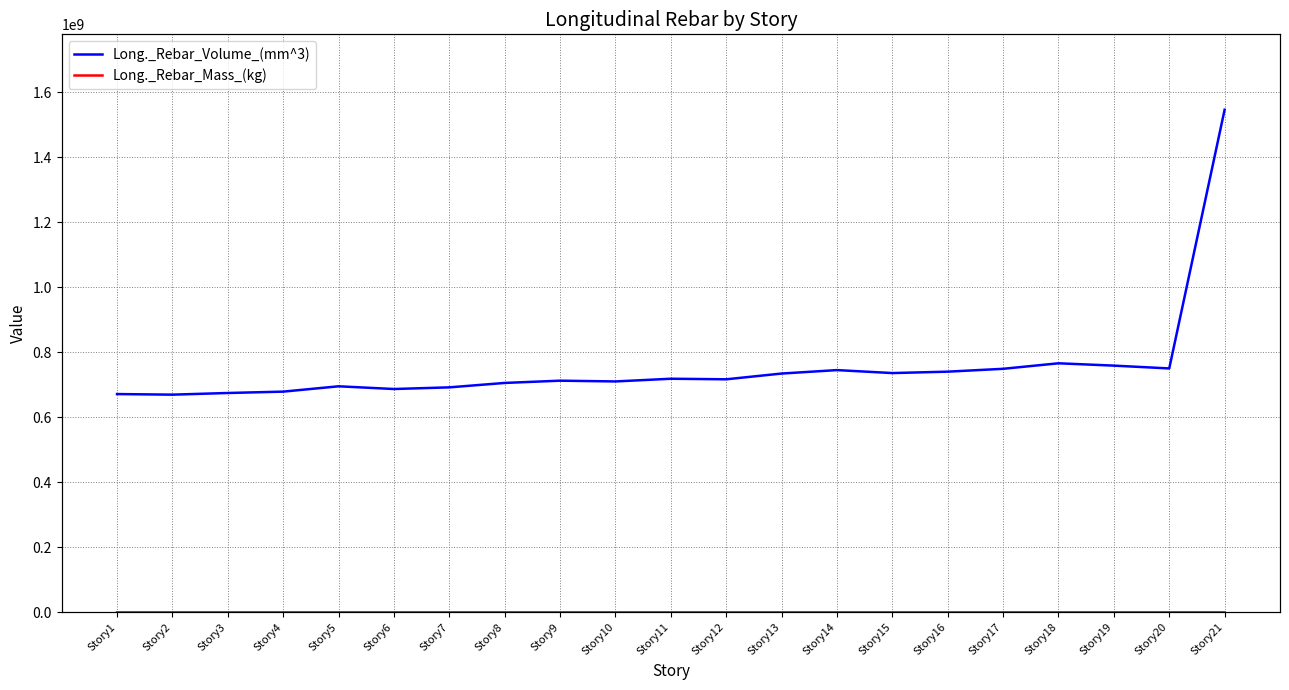

The Long._Rebar_Volume_(mm^3) series shows 254562100.8 at Story9. True or false?

False